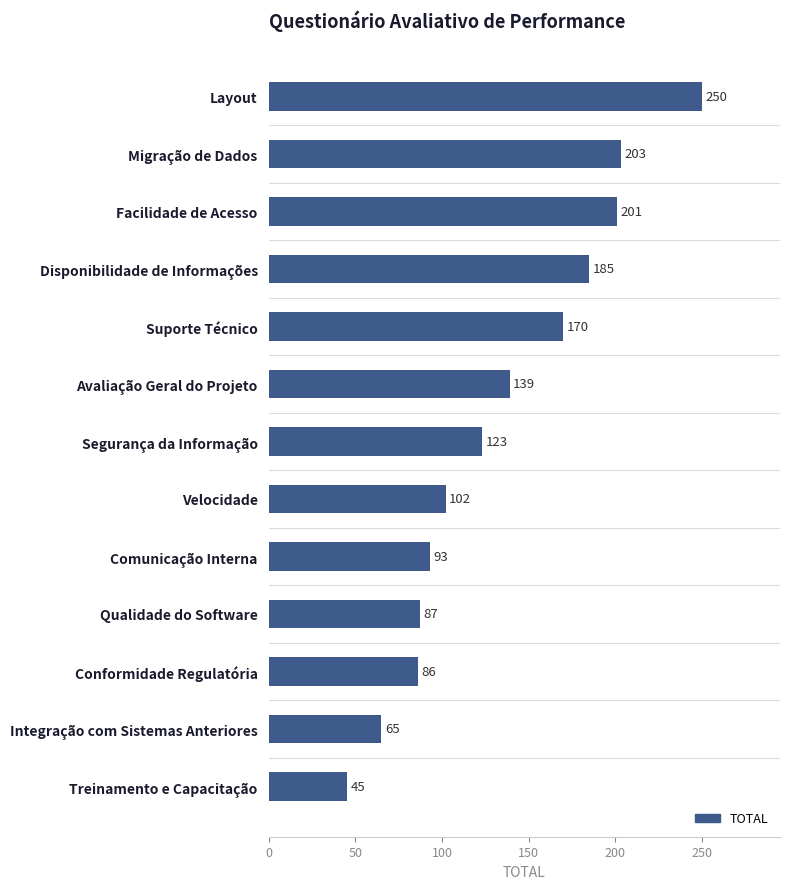

Are the bars horizontal?

Yes